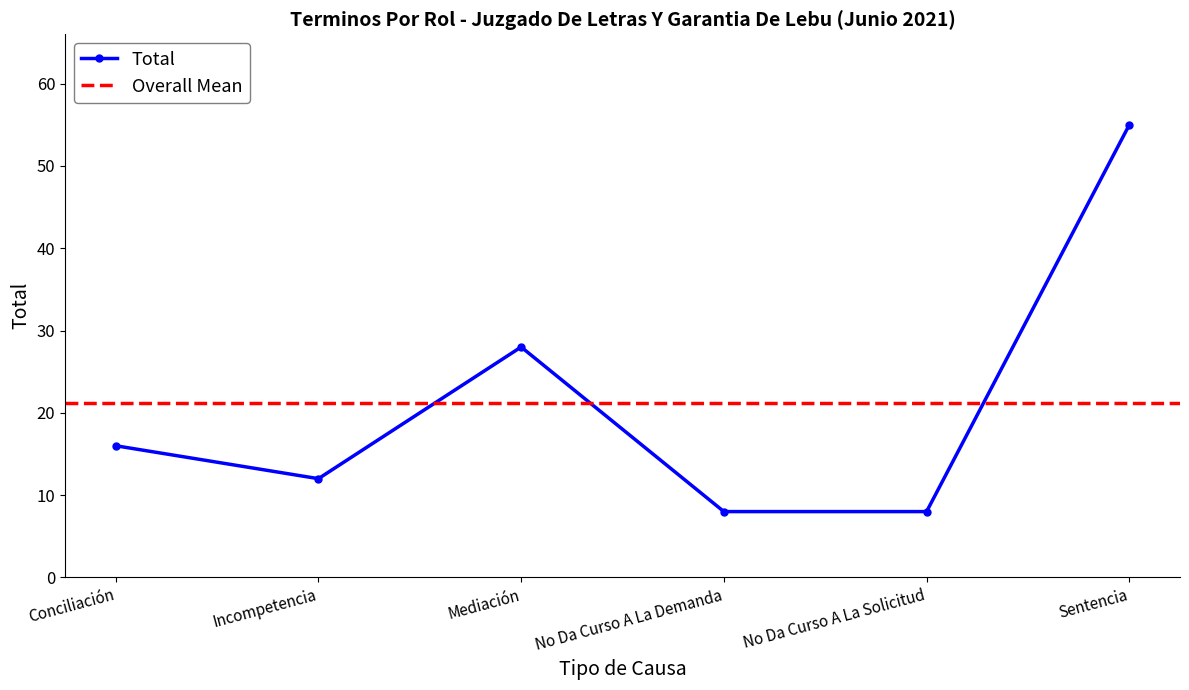

What is the difference between the maximum and minimum values?

47